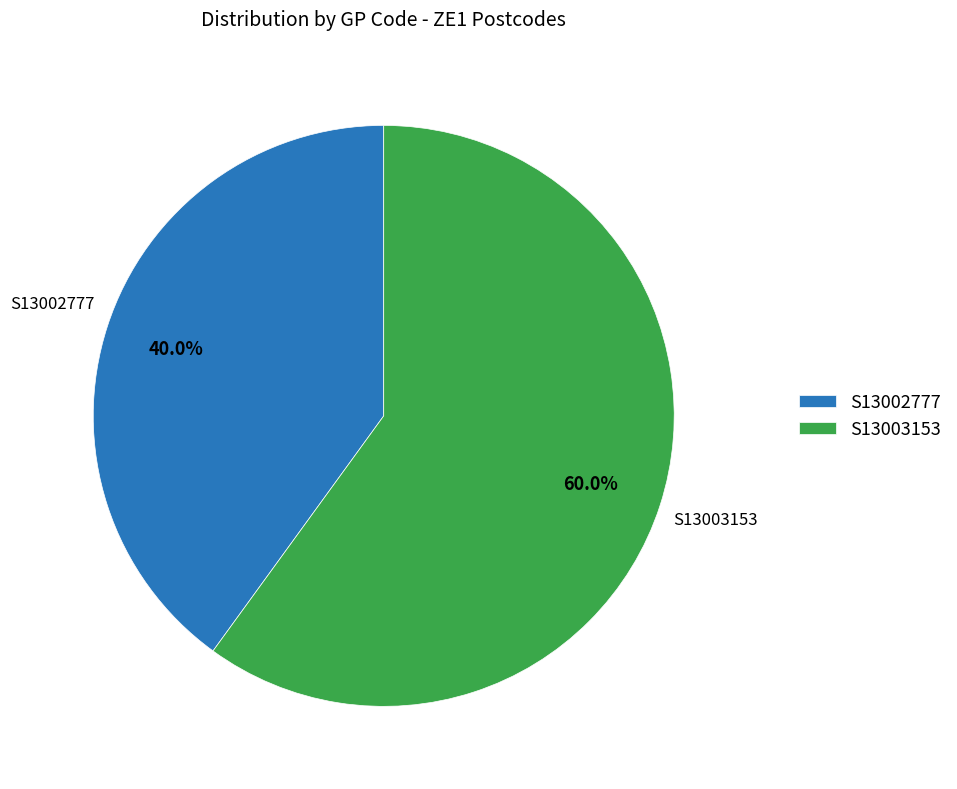

How many segments does this pie chart have?

2